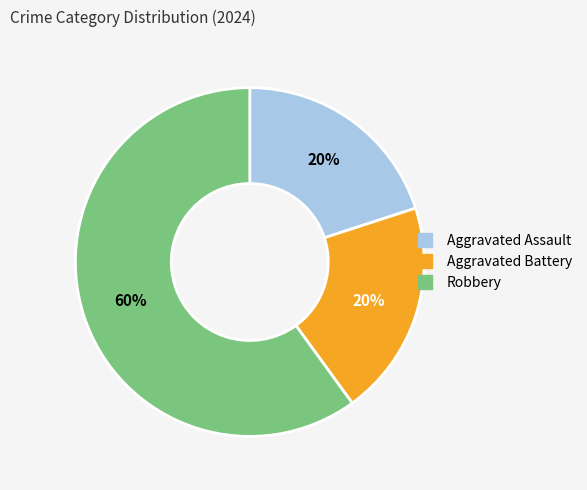

To the nearest percent, what is the difference between the Robbery and Aggravated Assault slice percentages?

40%